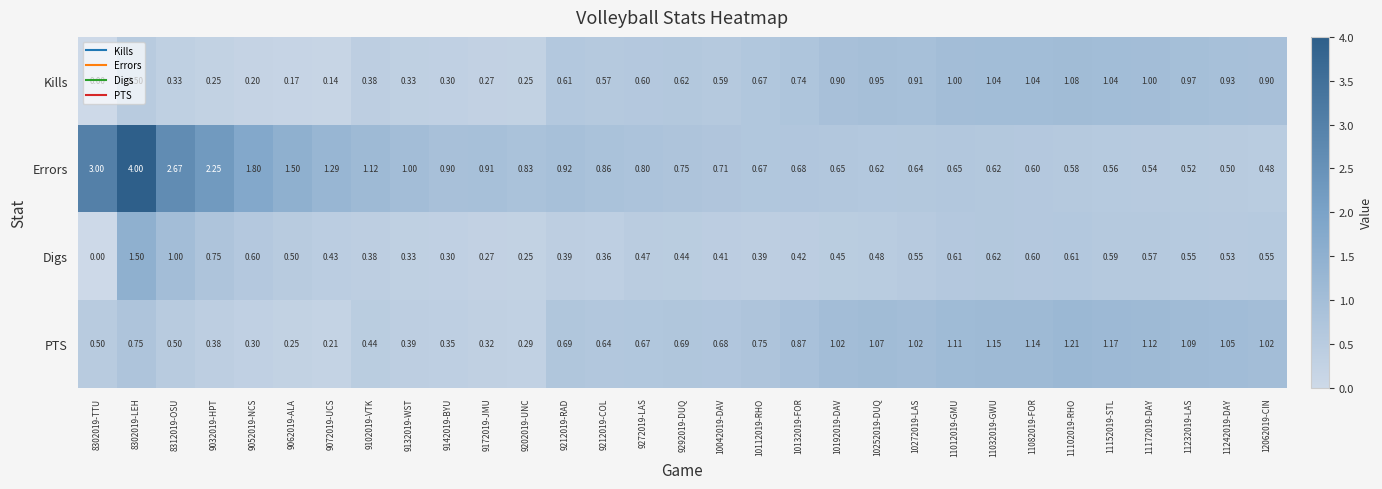

What is the total value across all series at 9172019-JMU?

1.8